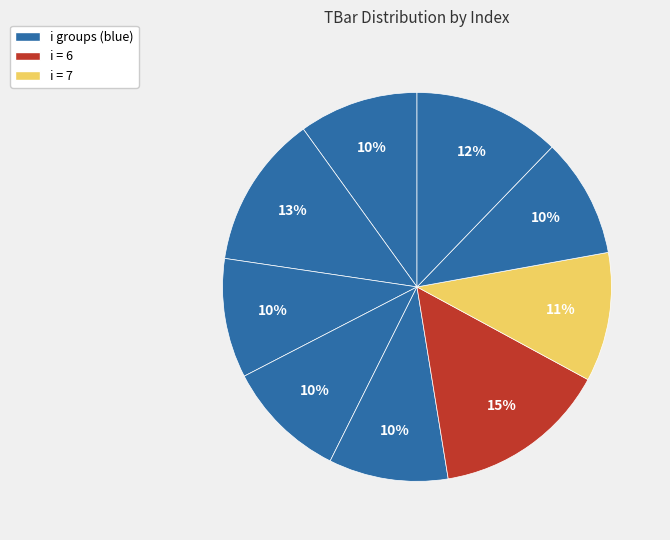

Count the number of slices in the pie.

9